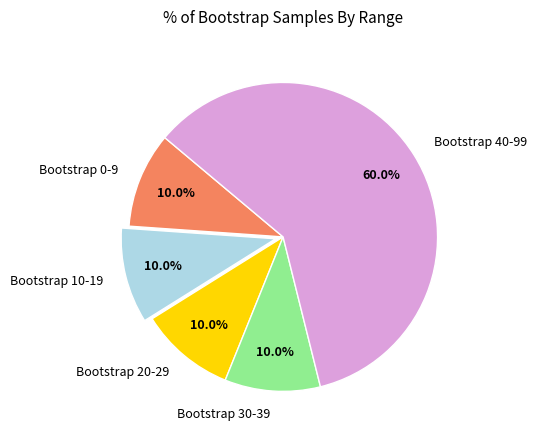

What percentage is NOT represented by Bootstrap 40-99?

40.0%